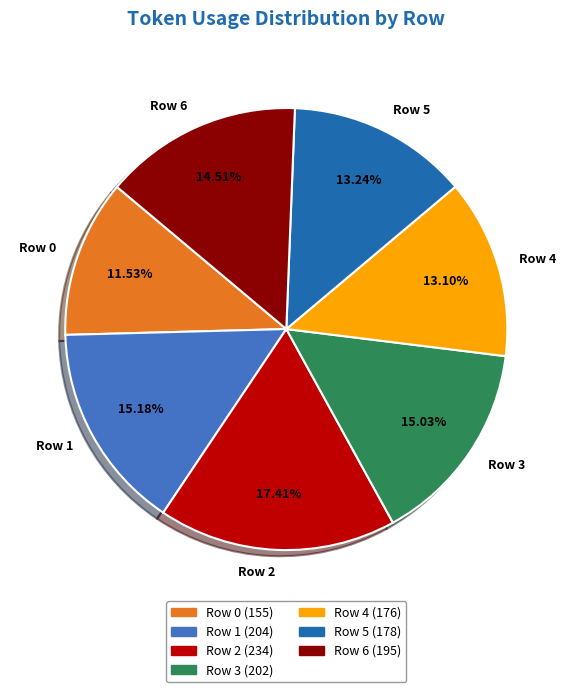

Is there any slice that represents more than half of the pie?

No